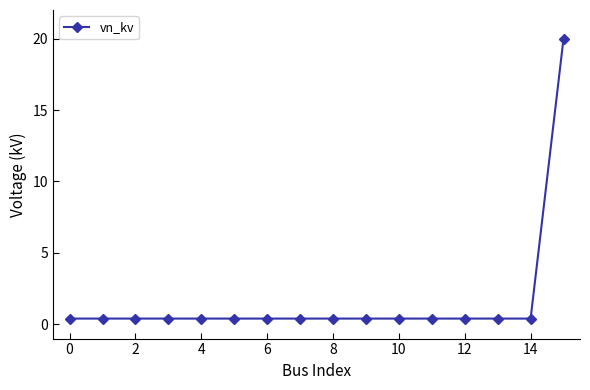

What is the maximum value shown in the chart?

20.0